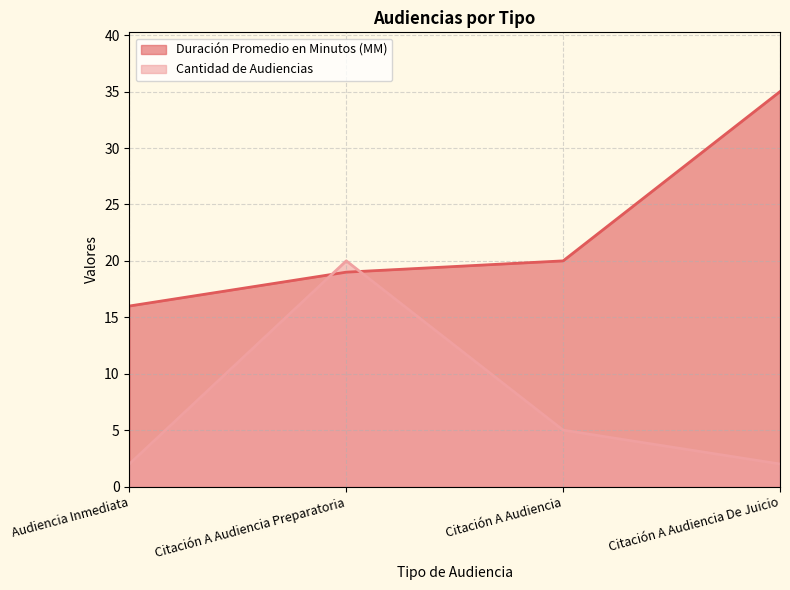

Where is Cantidad de Audiencias nearest to the value 11?

Citación A Audiencia